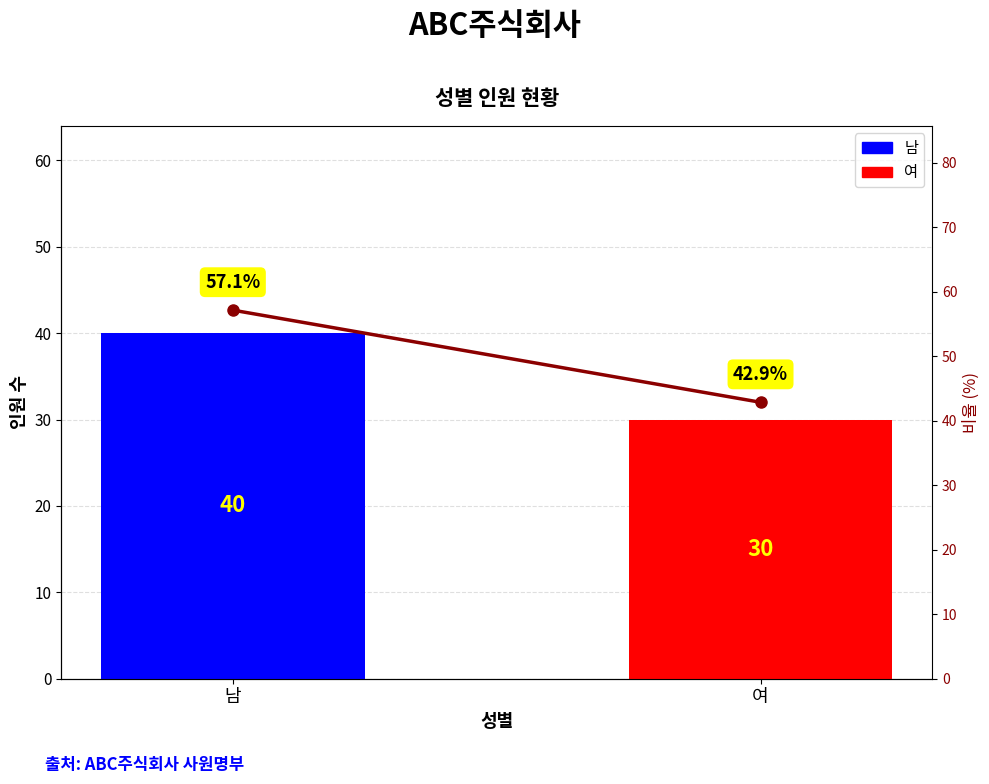

Which has a higher value, 남 or 여?

남